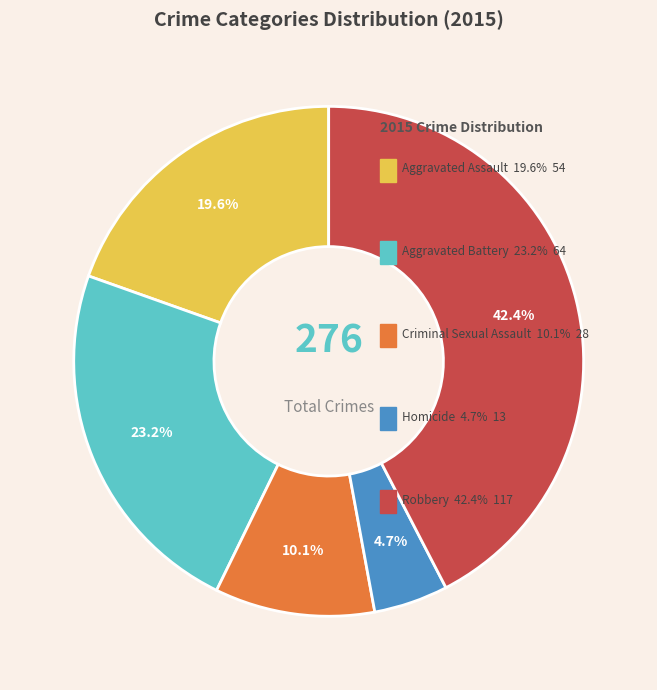

Is it true that Homicide is 5% of the pie?

True